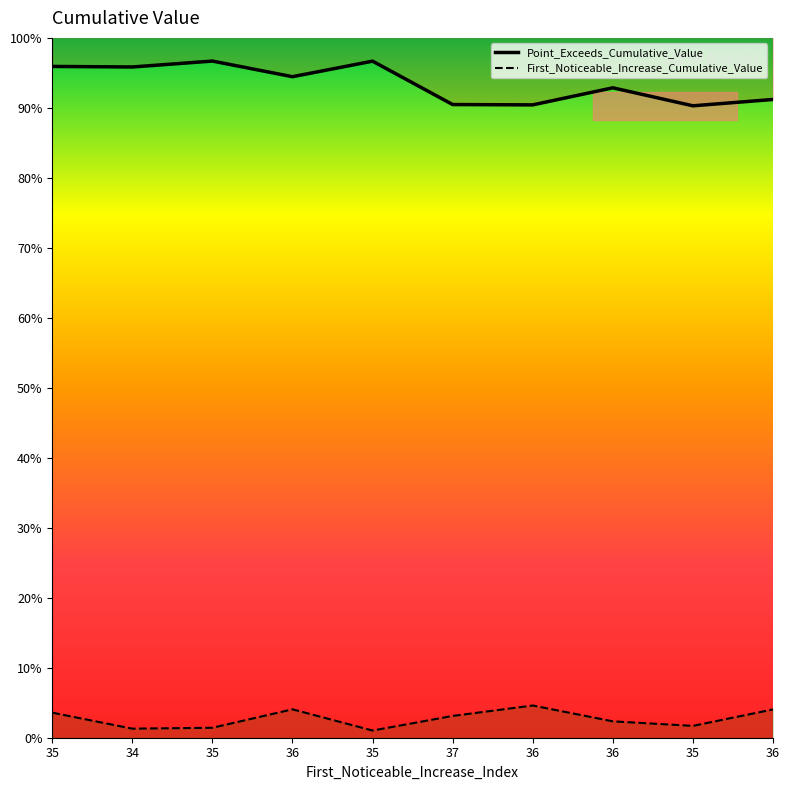

At which category does First_Noticeable_Increase_Cumulative_Value reach its first local valley?

34